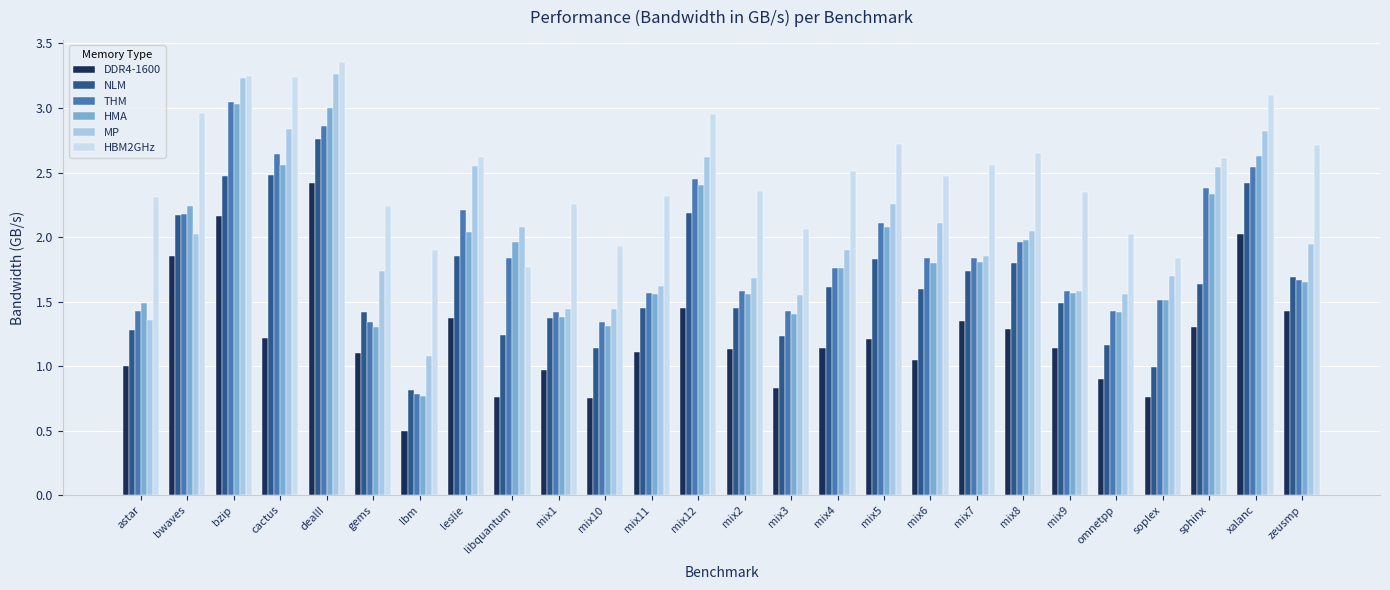

Reading left to right, list all the values displayed in this chart.

DDR4-1600: 1.0	1.9	2.2	1.2	2.4	1.1	0.5	1.4	0.8	1.0	0.8	1.1	1.4	1.1	0.8	1.1	1.2	1.1	1.4	1.3	1.1	0.9	0.8	1.3	2.0	1.4
NLM: 1.3	2.2	2.5	2.5	2.8	1.4	0.8	1.9	1.2	1.4	1.1	1.4	2.2	1.4	1.2	1.6	1.8	1.6	1.7	1.8	1.5	1.2	1.0	1.6	2.4	1.7
THM: 1.4	2.2	3.0	2.6	2.9	1.3	0.8	2.2	1.8	1.4	1.3	1.6	2.5	1.6	1.4	1.8	2.1	1.8	1.8	2.0	1.6	1.4	1.5	2.4	2.5	1.7
HMA: 1.5	2.2	3.0	2.6	3.0	1.3	0.8	2.0	2.0	1.4	1.3	1.6	2.4	1.6	1.4	1.8	2.1	1.8	1.8	2.0	1.6	1.4	1.5	2.3	2.6	1.6
MP: 1.4	2.0	3.2	2.8	3.3	1.7	1.1	2.5	2.1	1.4	1.4	1.6	2.6	1.7	1.6	1.9	2.3	2.1	1.9	2.0	1.6	1.6	1.7	2.5	2.8	1.9
HBM2GHz: 2.3	3.0	3.2	3.2	3.4	2.2	1.9	2.6	1.8	2.3	1.9	2.3	3.0	2.4	2.1	2.5	2.7	2.5	2.6	2.6	2.4	2.0	1.8	2.6	3.1	2.7